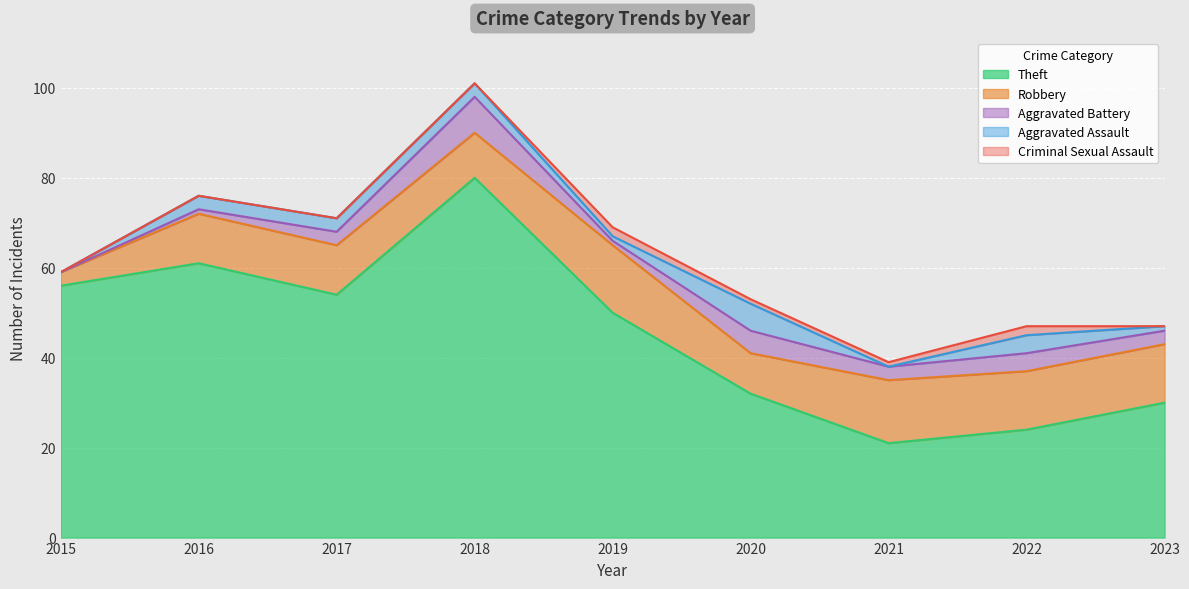

Rank the categories by Theft value from highest to lowest.

2018, 2016, 2015, 2017, 2019, 2020, 2023, 2022, 2021